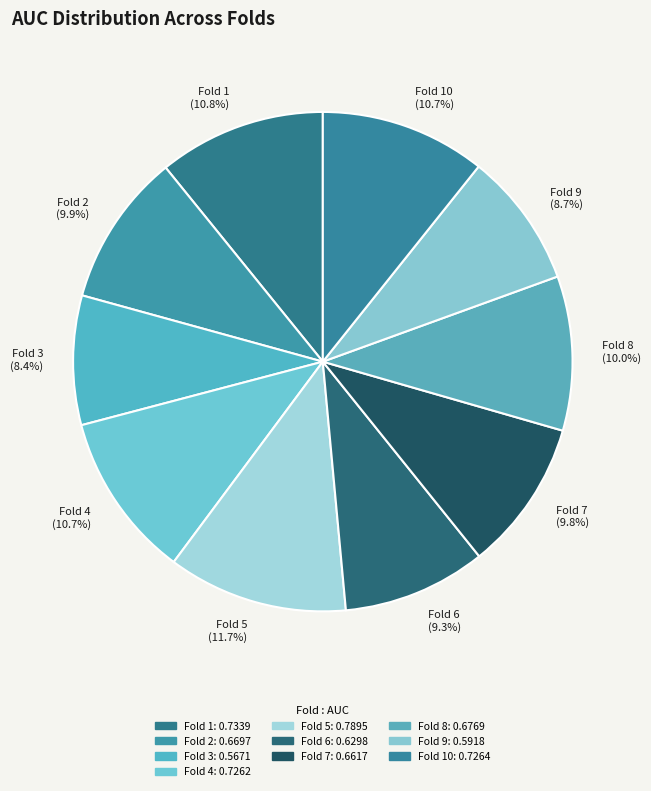

Count the number of slices in the pie.

10